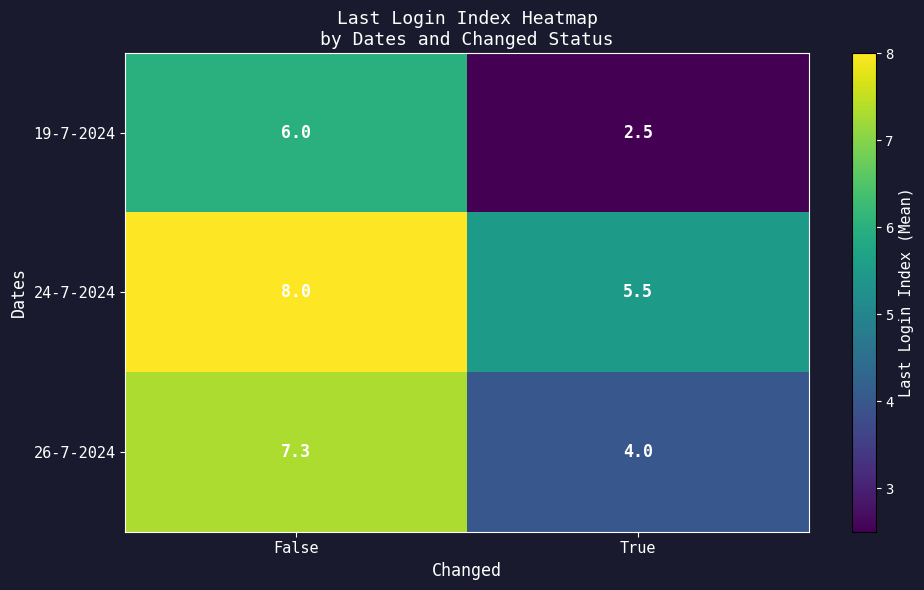

Which series has the widest spread of values?

19-7-2024